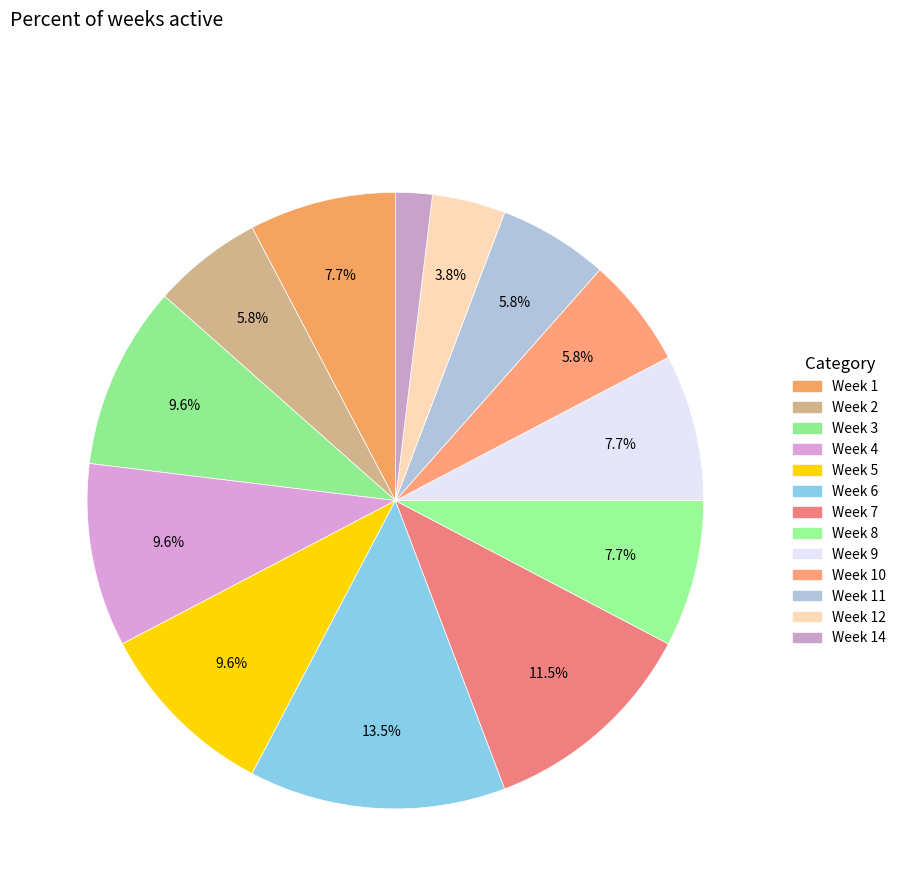

How many slices are in this pie chart?

13